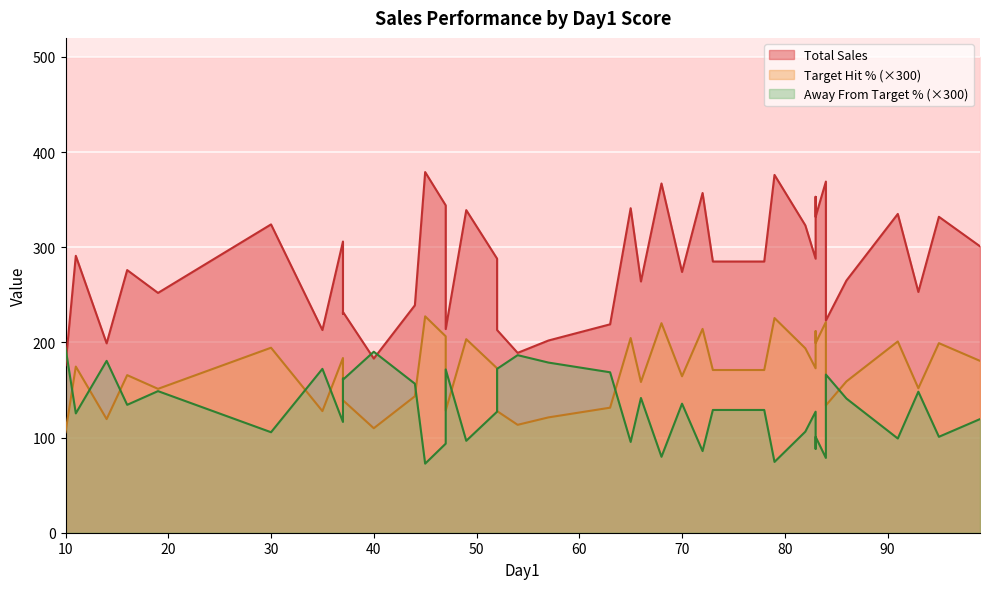

How many data points does each series have?

40